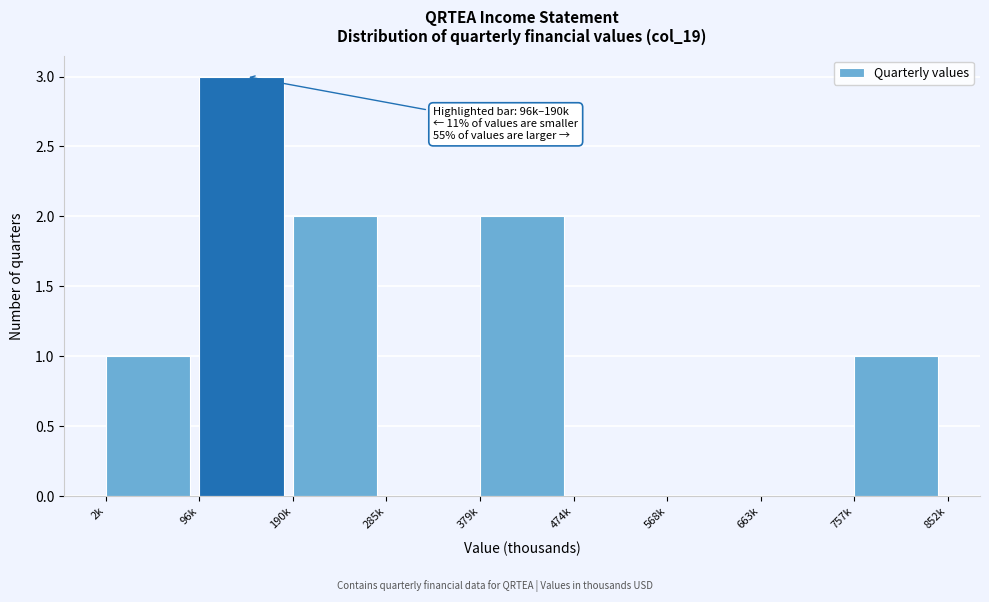

Reading right to left, list all the values displayed in this chart.

757k=1	663k=0	568k=0	474k=0	379k=2	285k=0	190k=2	96k=3	2k=1